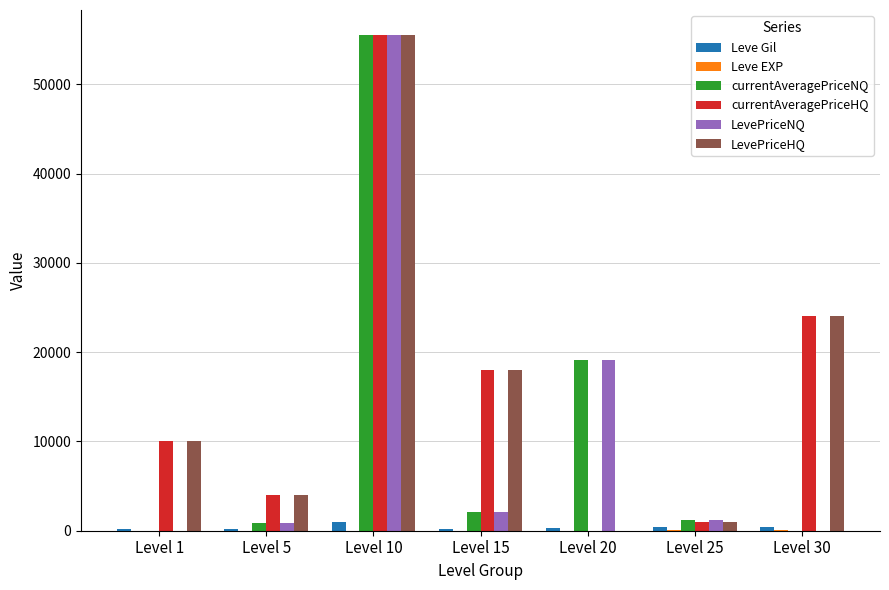

At which category is the sum across all series the highest?

Level 10